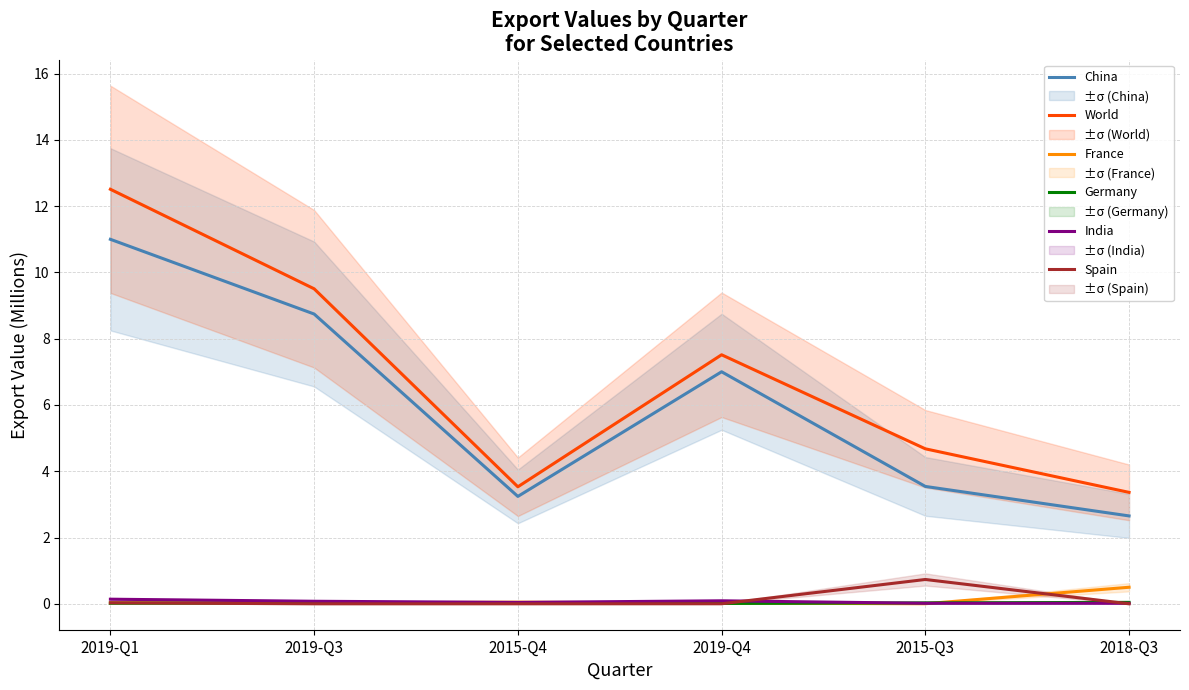

True or false: Spain has more than 2 interior local peaks.

False